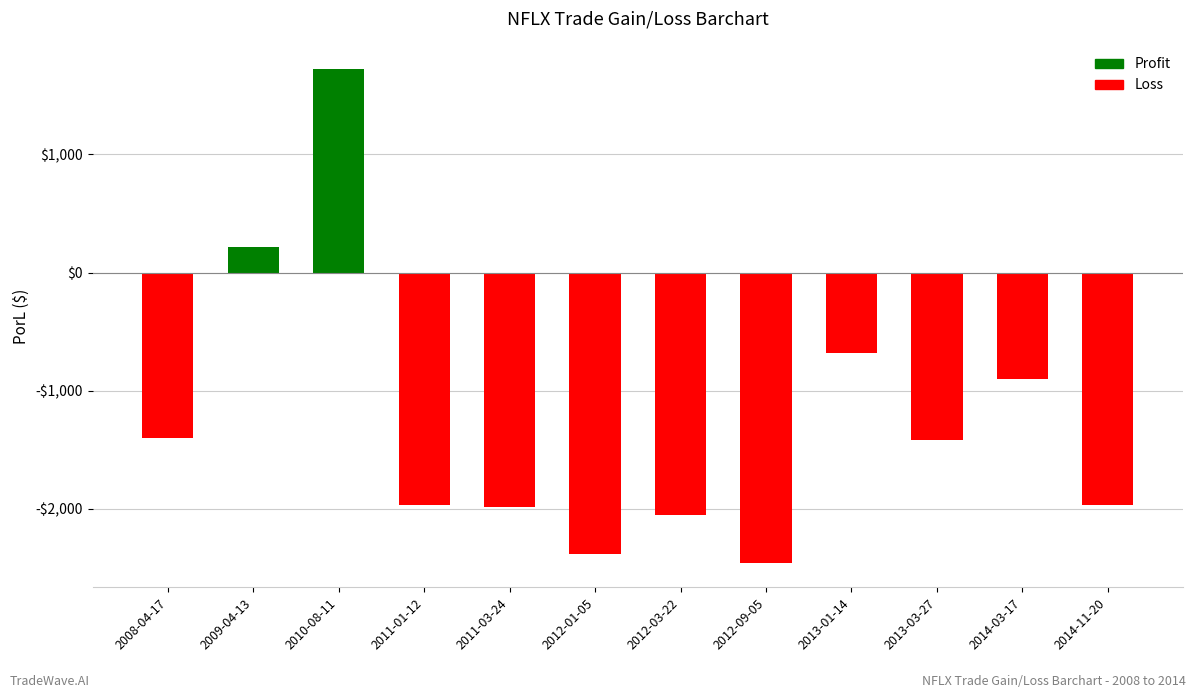

List the labels in order of value, largest first.

2010-08-11, 2009-04-13, 2013-01-14, 2014-03-17, 2008-04-17, 2013-03-27, 2014-11-20, 2011-01-12, 2011-03-24, 2012-03-22, 2012-01-05, 2012-09-05